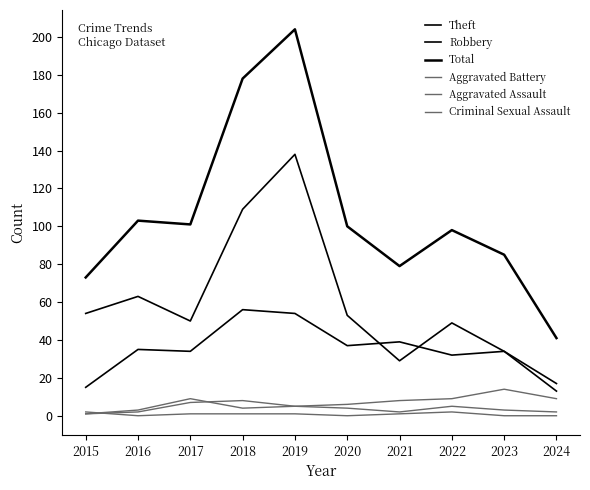

What is the average value of the Aggravated Assault series?

4